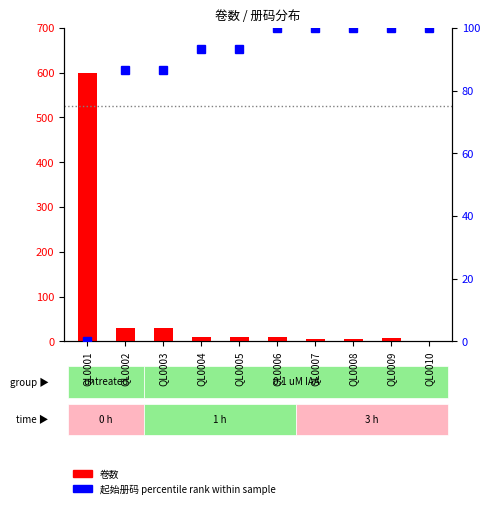

How many bars are there in total?

20